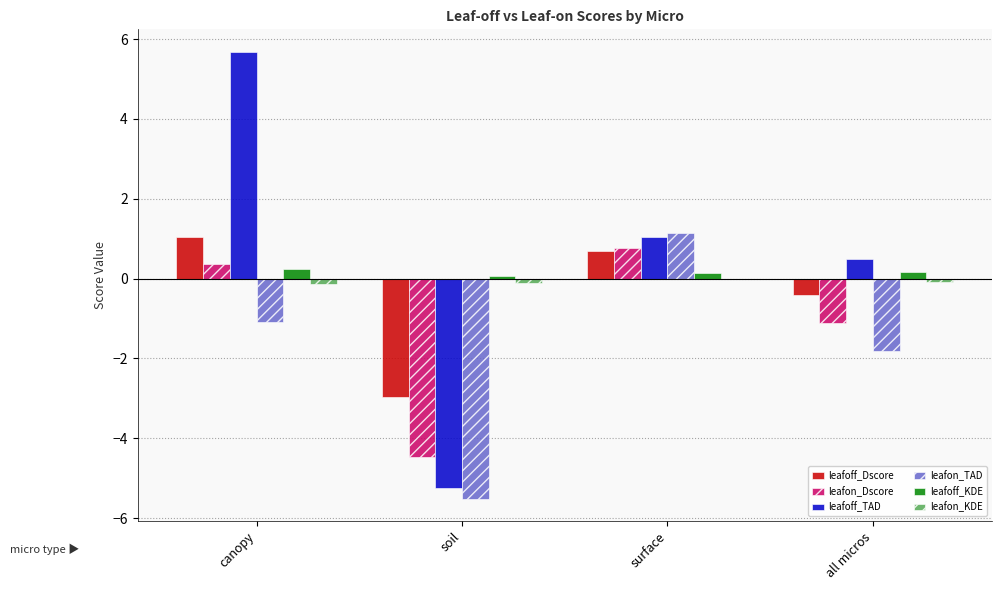

The leafoff_KDE series shows 0.3 at canopy. True or false?

True